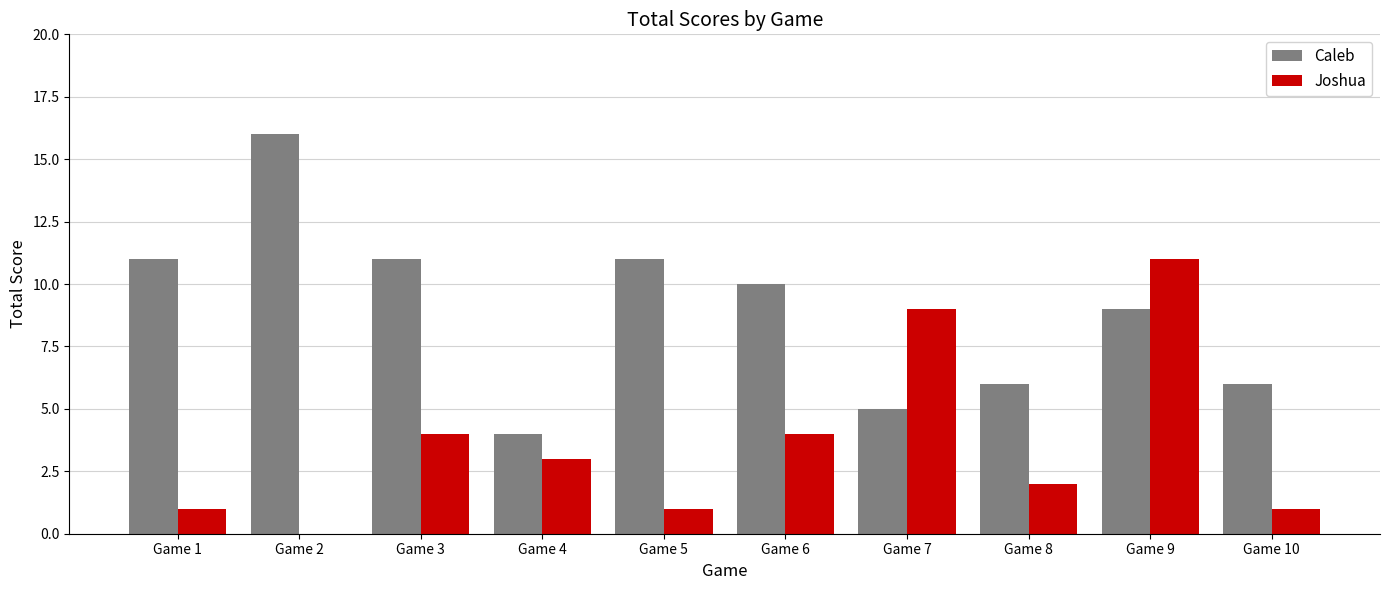

Reading right to left, list all the values displayed in this chart.

Caleb: Game 10=6	Game 9=9	Game 8=6	Game 7=5	Game 6=10	Game 5=11	Game 4=4	Game 3=11	Game 2=16	Game 1=11
Joshua: Game 10=1	Game 9=11	Game 8=2	Game 7=9	Game 6=4	Game 5=1	Game 4=3	Game 3=4	Game 2=0	Game 1=1